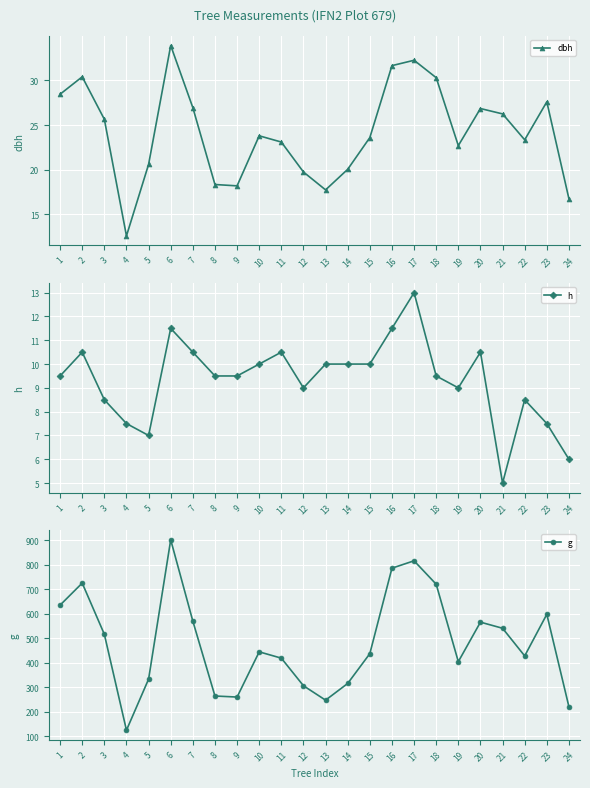

Reading left to right, transcribe all the data shown in this chart.

dbh: 1=28.4	2=30.4	3=25.6	4=12.6	5=20.6	6=33.9	7=26.9	8=18.4	9=18.2	10=23.8	11=23.1	12=19.8	13=17.8	14=20.1	15=23.6	16=31.6	17=32.2	18=30.3	19=22.7	20=26.9	21=26.2	22=23.4	23=27.6	24=16.8
h: 1=9.5	2=10.5	3=8.5	4=7.5	5=7.0	6=11.5	7=10.5	8=9.5	9=9.5	10=10.0	11=10.5	12=9.0	13=10.0	14=10.0	15=10.0	16=11.5	17=13.0	18=9.5	19=9.0	20=10.5	21=5.0	22=8.5	23=7.5	24=6.0
g: 1=635.7	2=725.8	3=516.7	4=124.7	5=333.3	6=902.6	7=570.4	8=264.5	9=260.2	10=444.9	11=419.1	12=306.4	13=247.4	14=315.7	15=437.4	16=786.8	17=816.9	18=721.1	19=404.7	20=566.2	21=541.2	22=428.2	23=598.3	24=220.3